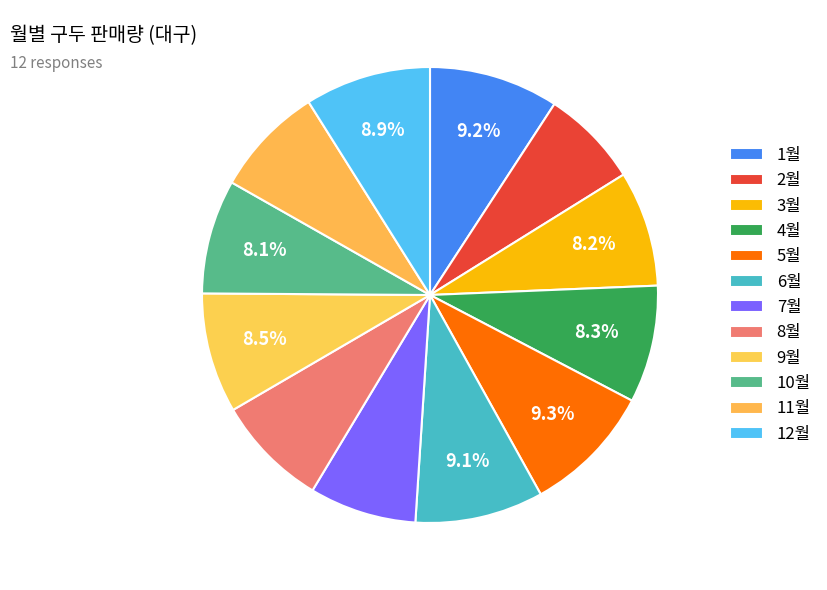

What percentage is the 12월 slice, to the nearest percent?

9%